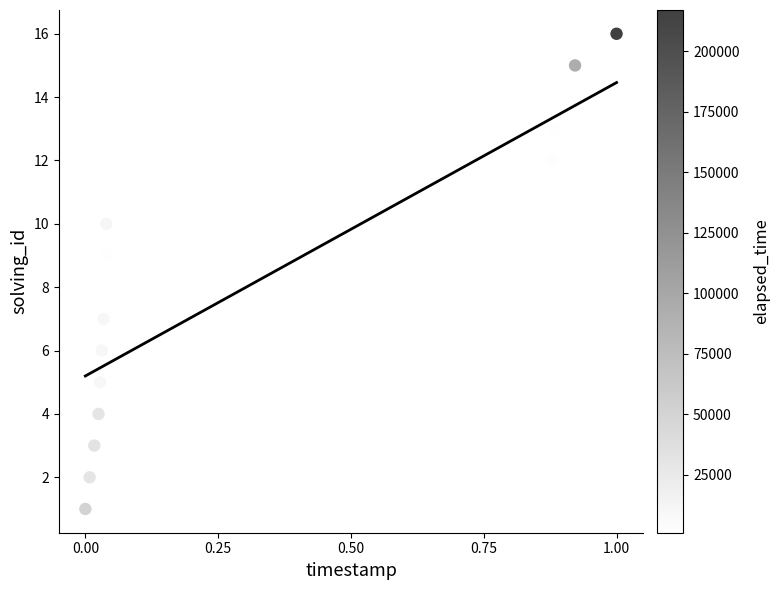

What is the range of Y values (max minus min)?

15